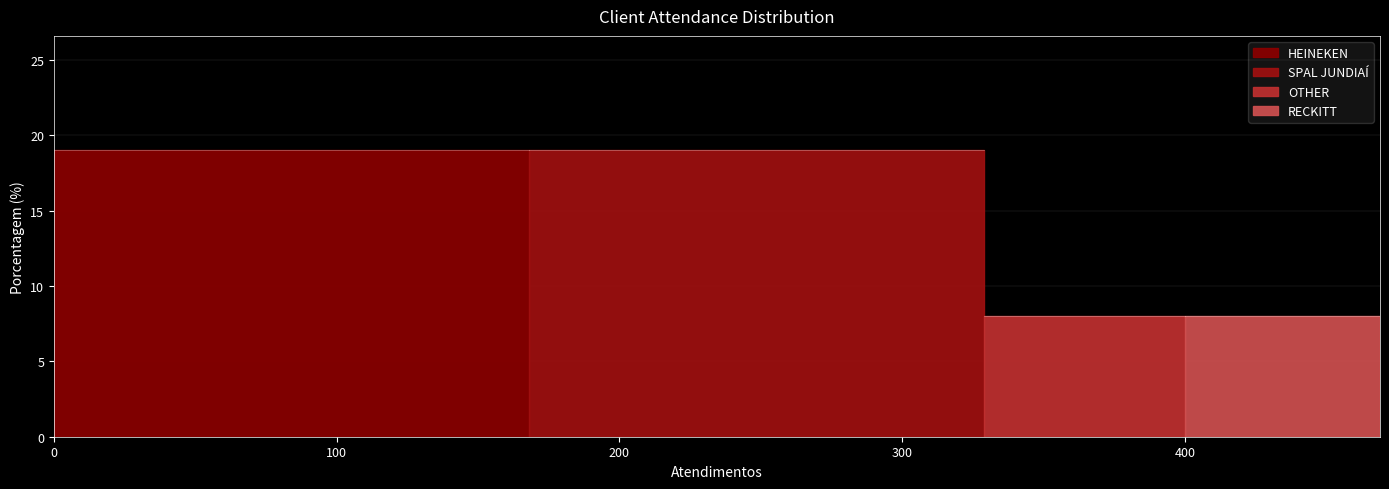

What is the minimum value shown in the chart?

8